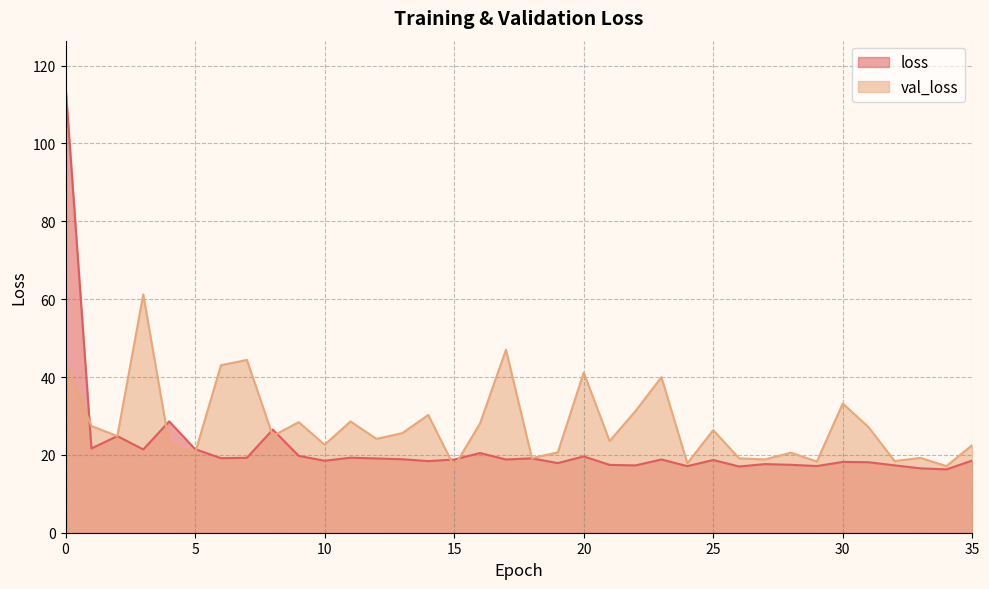

What is the greatest value displayed?

114.9